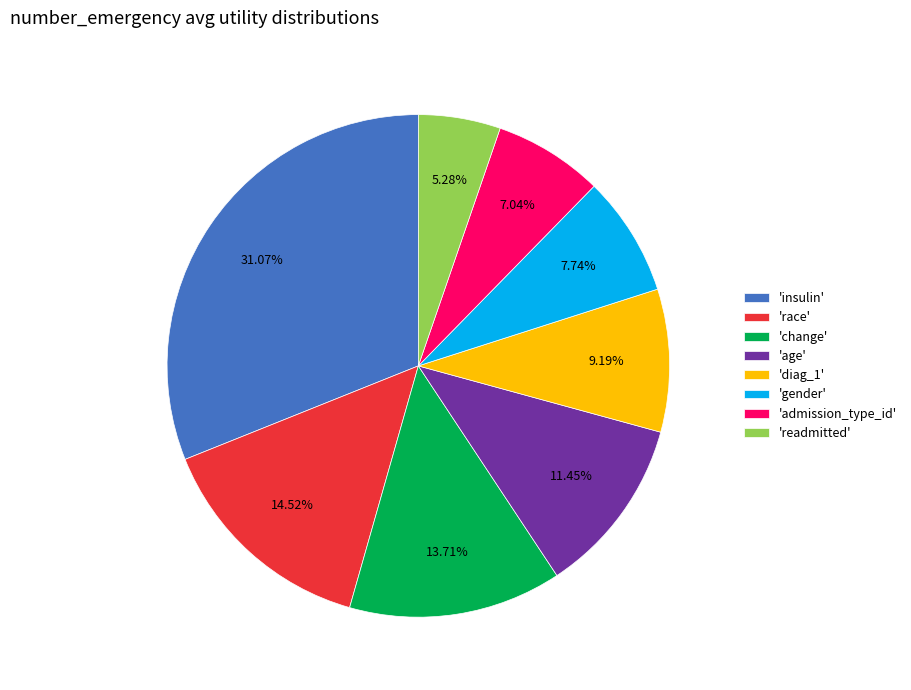

Is there a majority slice in this chart?

No